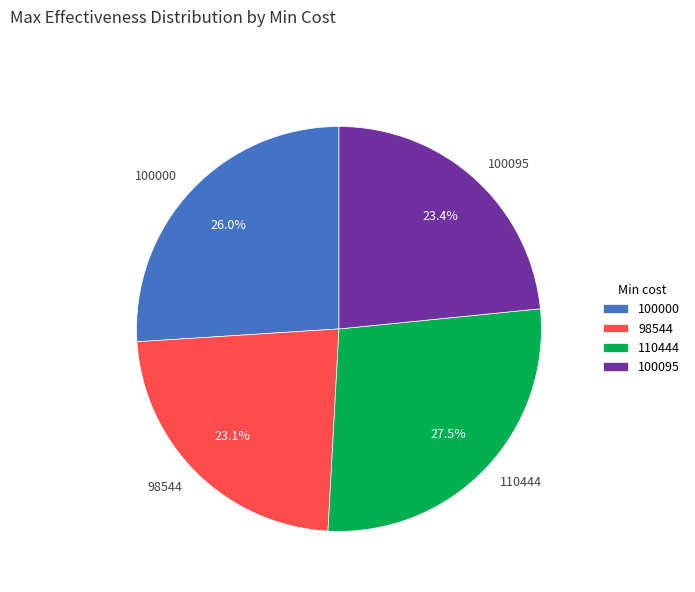

Count the number of slices in the pie.

4